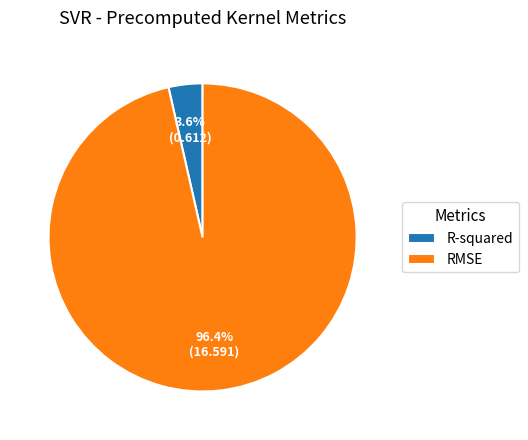

To the nearest percent, what is the difference between the R-squared and RMSE slice percentages?

93%